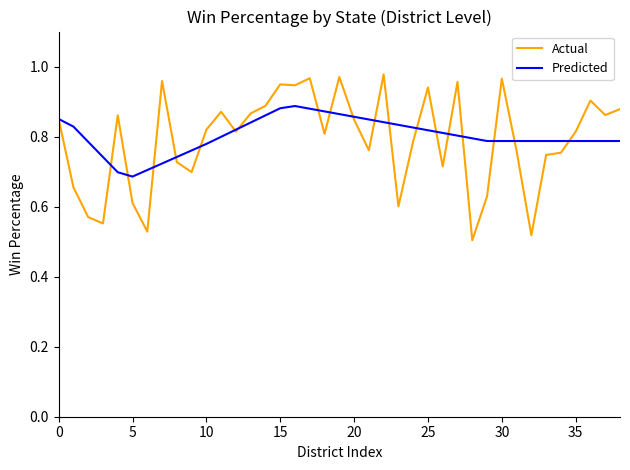

What is the difference between the second highest and second lowest values in the Predicted series?

0.2